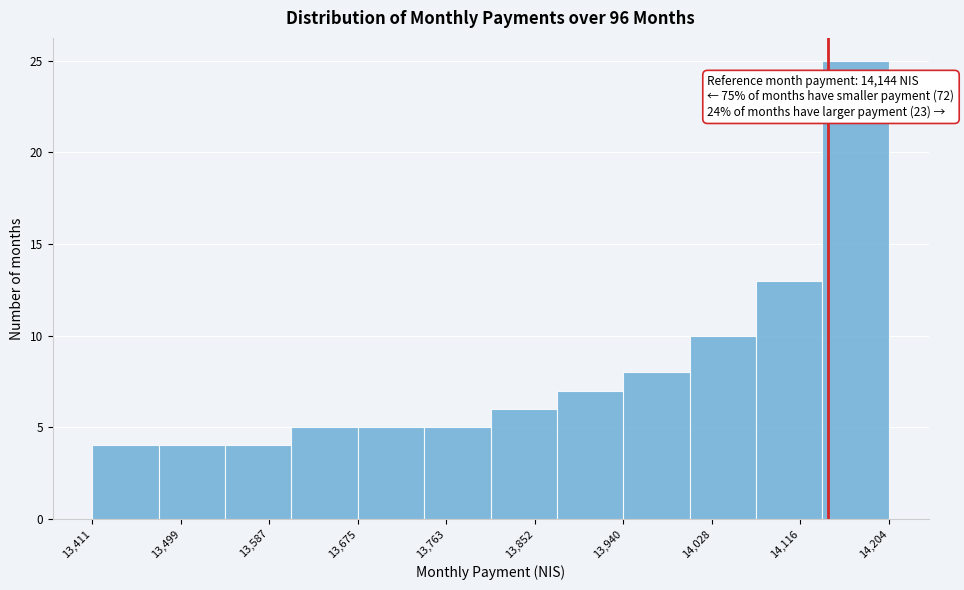

Which range on the x-axis has the tallest bar?

14140 to 14200